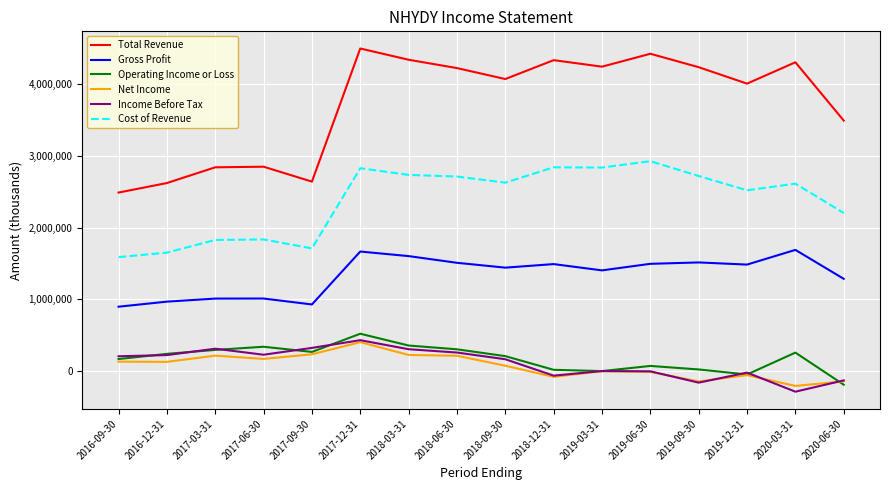

What is the smallest value displayed?

-284600